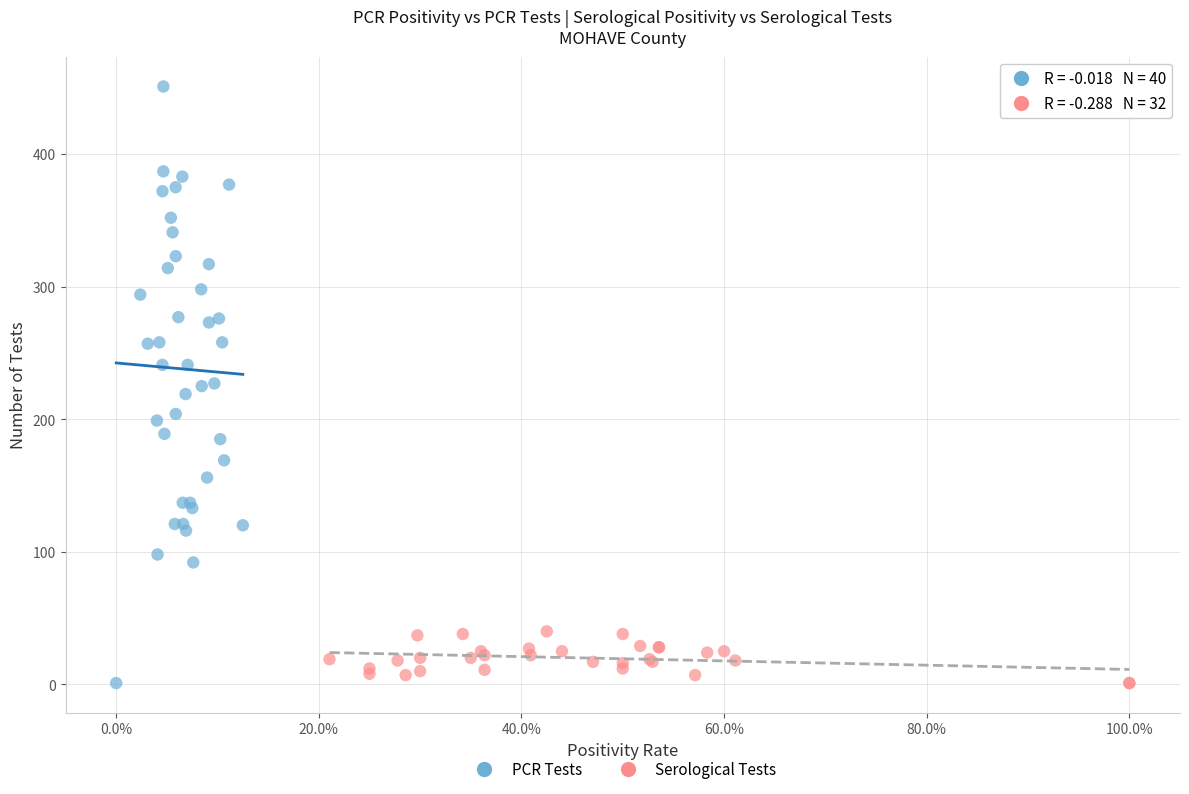

Which series contains the highest Y value?

PCR Tests